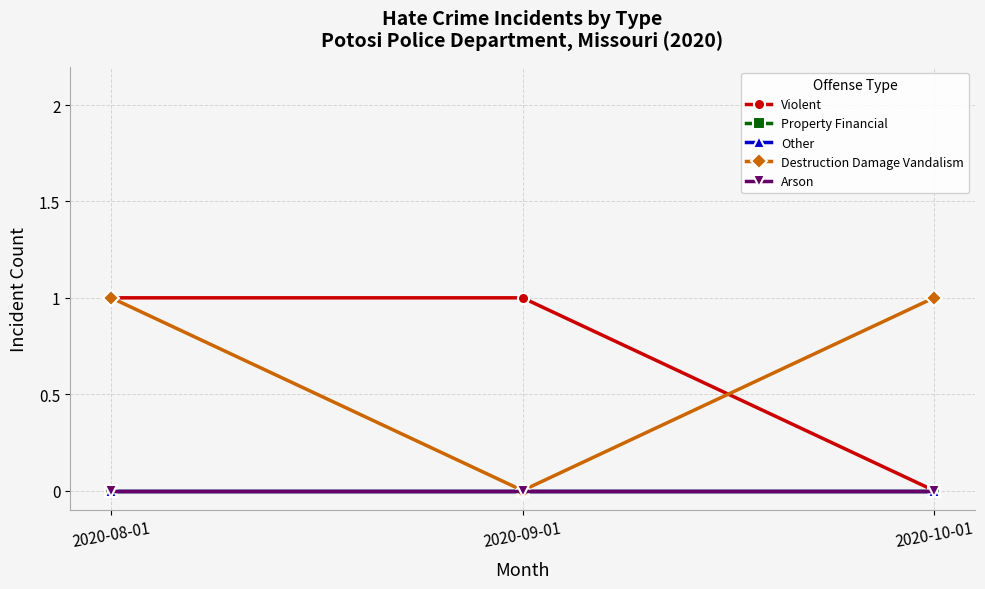

What is the difference between the highest and lowest values at 2020-08-01?

1